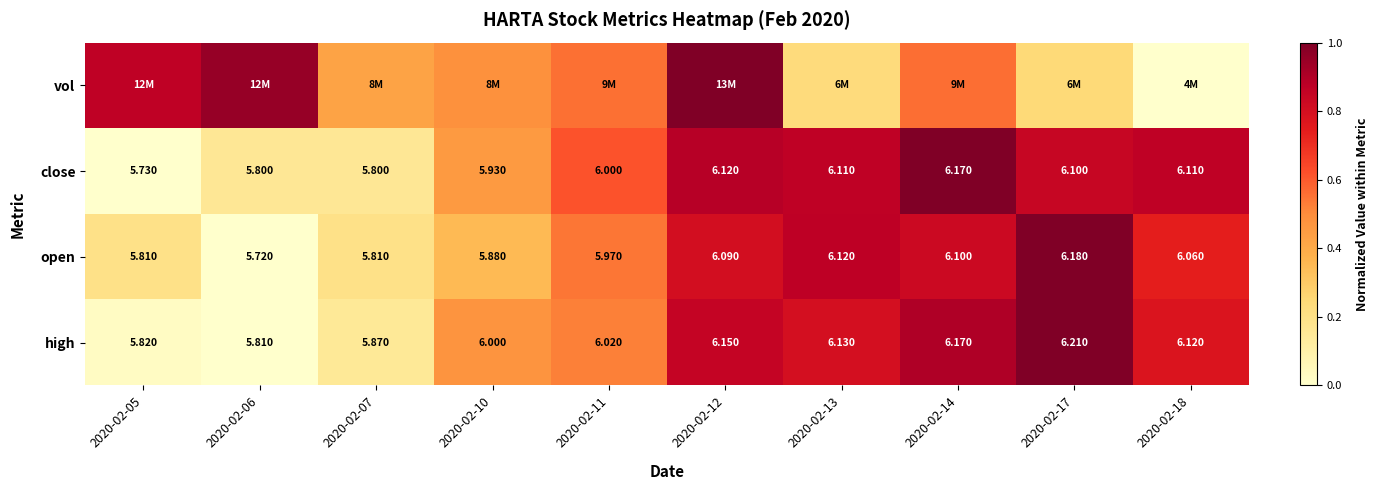

Count the number of data series in this chart.

4